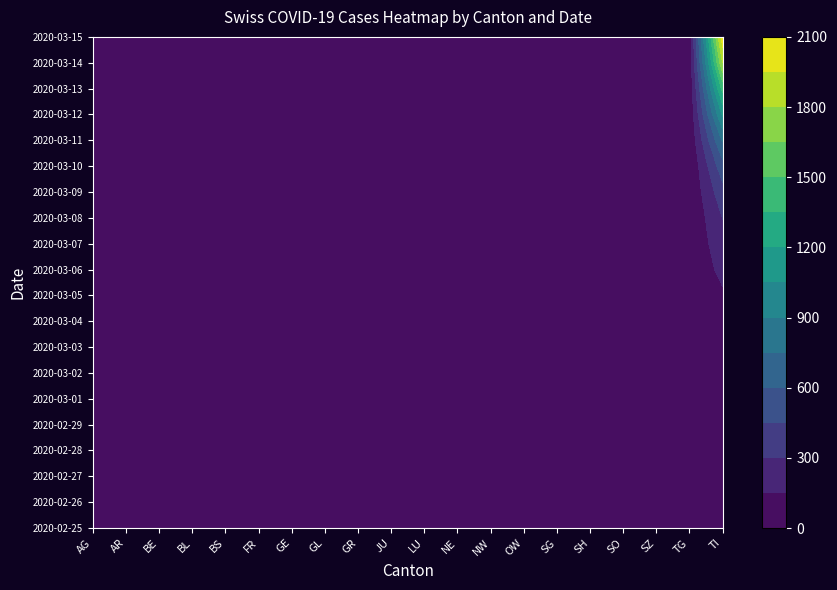

List the labels in order of 2020-03-08 value, largest first.

TI, TG, AG, AR, BE, BL, BS, FR, GE, GL, GR, JU, LU, NE, NW, OW, SG, SH, SO, SZ